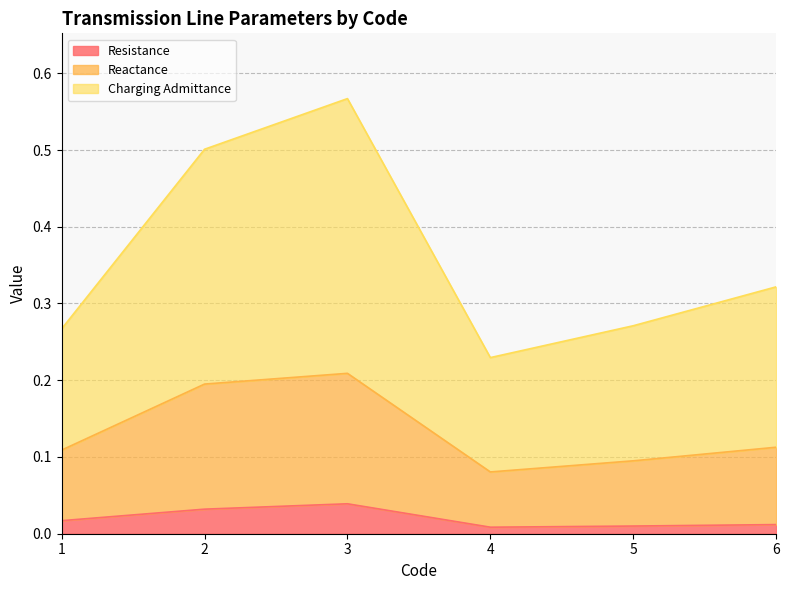

Reading left to right, extract all data points from this chart.

Resistance: 1=0.0	2=0.0	3=0.0	4=0.0	5=0.0	6=0.0
Reactance: 1=0.1	2=0.2	3=0.2	4=0.1	5=0.1	6=0.1
Charging Admittance: 1=0.3	2=0.5	3=0.6	4=0.2	5=0.3	6=0.3